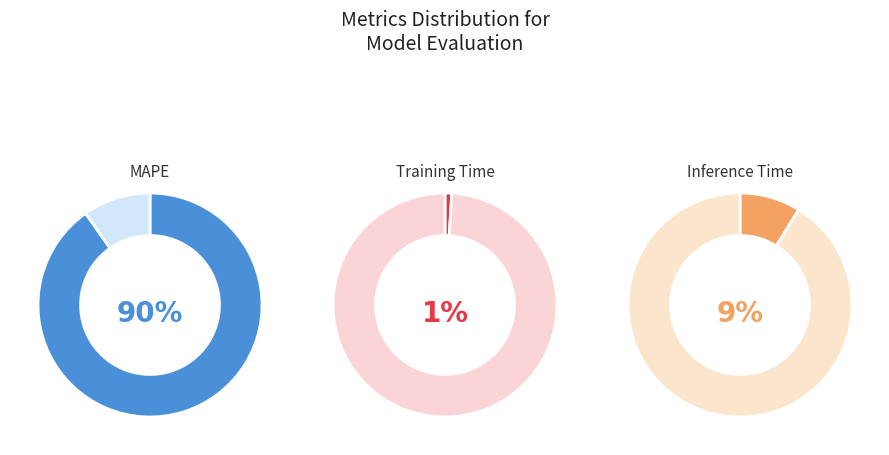

Which slice is the largest?

MAPE